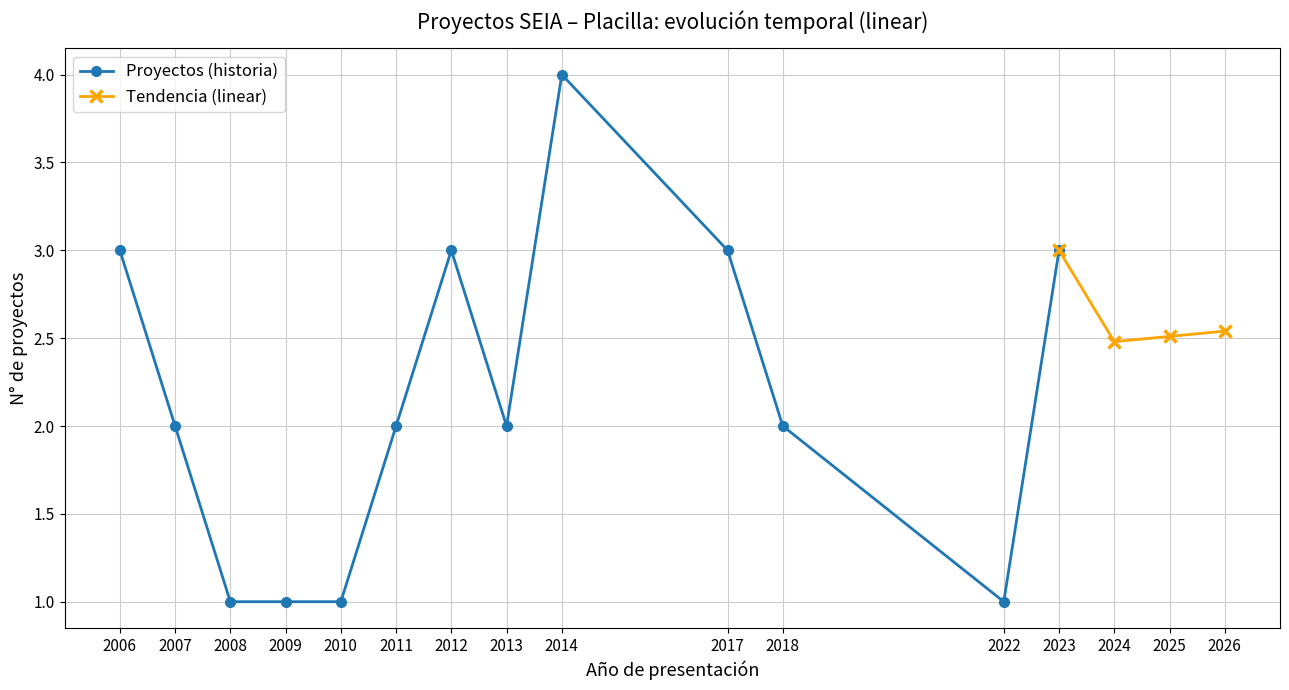

What is the average value?

2